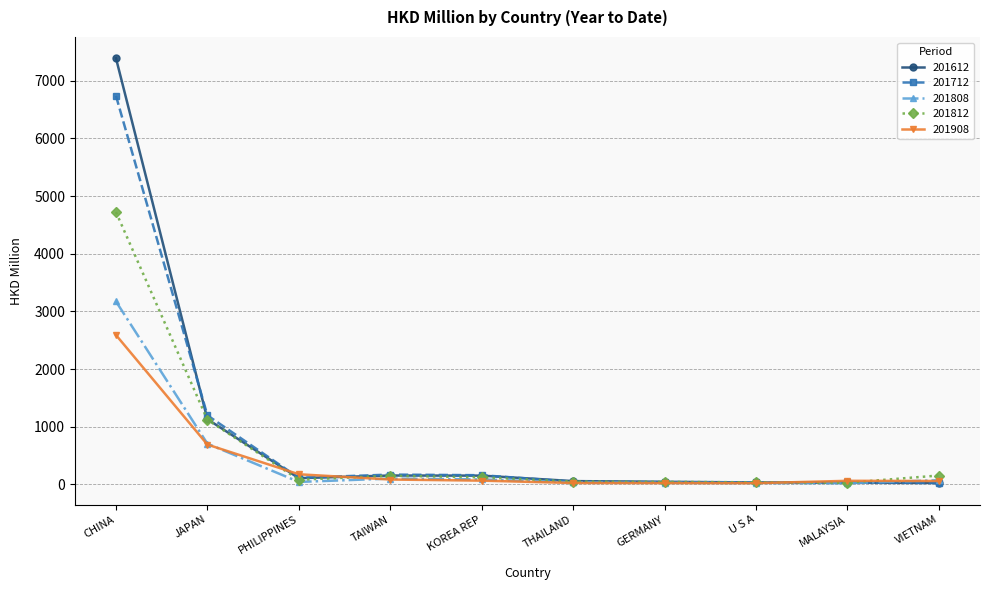

True or false: 201612 and 201812 cross at least once.

True